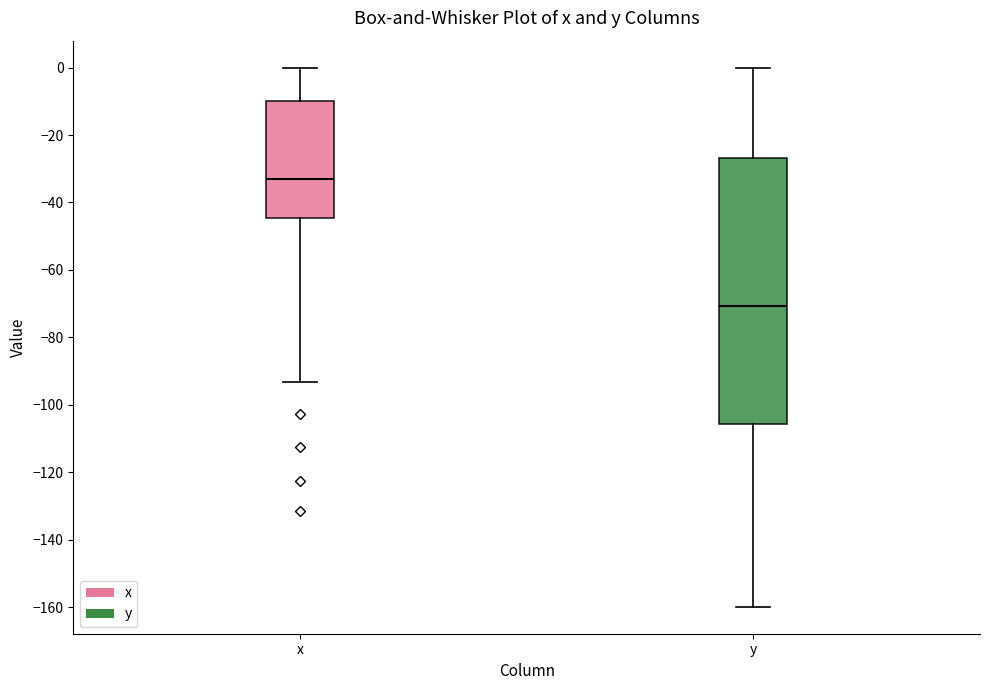

Where is the lower edge of the box for x on the y-axis? The values are not printed on the chart, so give them approximately, as read against the axis.

-44